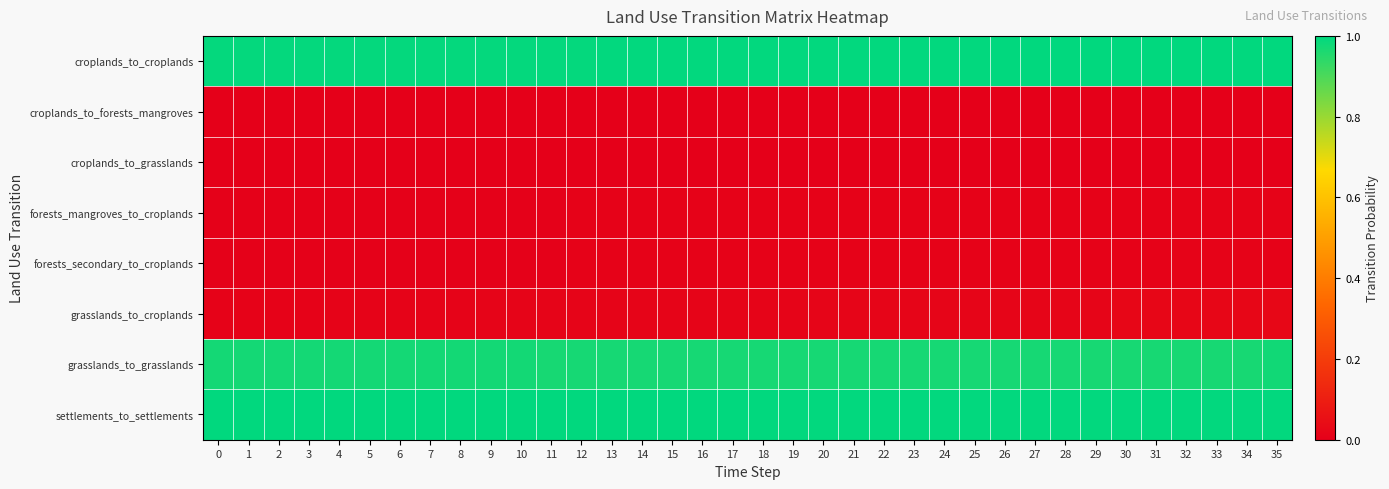

Between 33 and 12, which is larger?

33